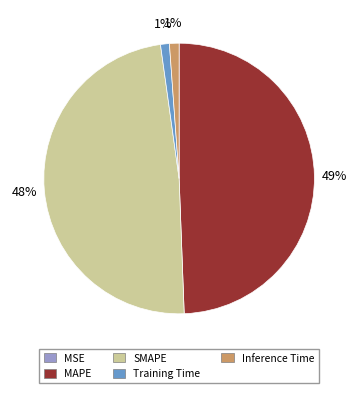

Does Training Time represent more than half of the total?

No